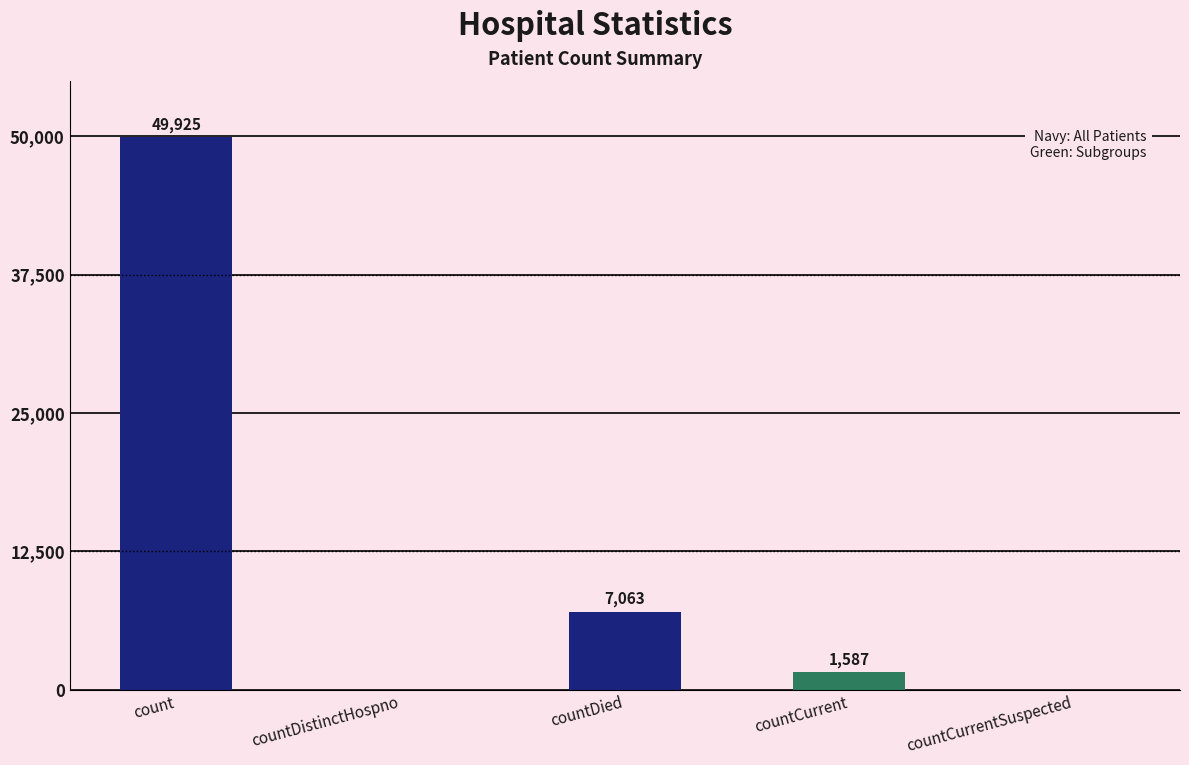

What is the sum of all values?

58575